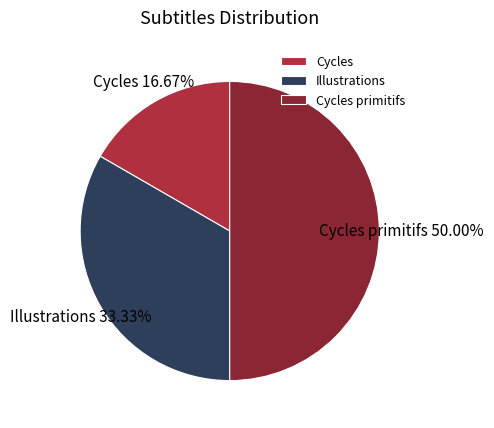

True or false: Cycles primitifs accounts for 39% of the total.

False